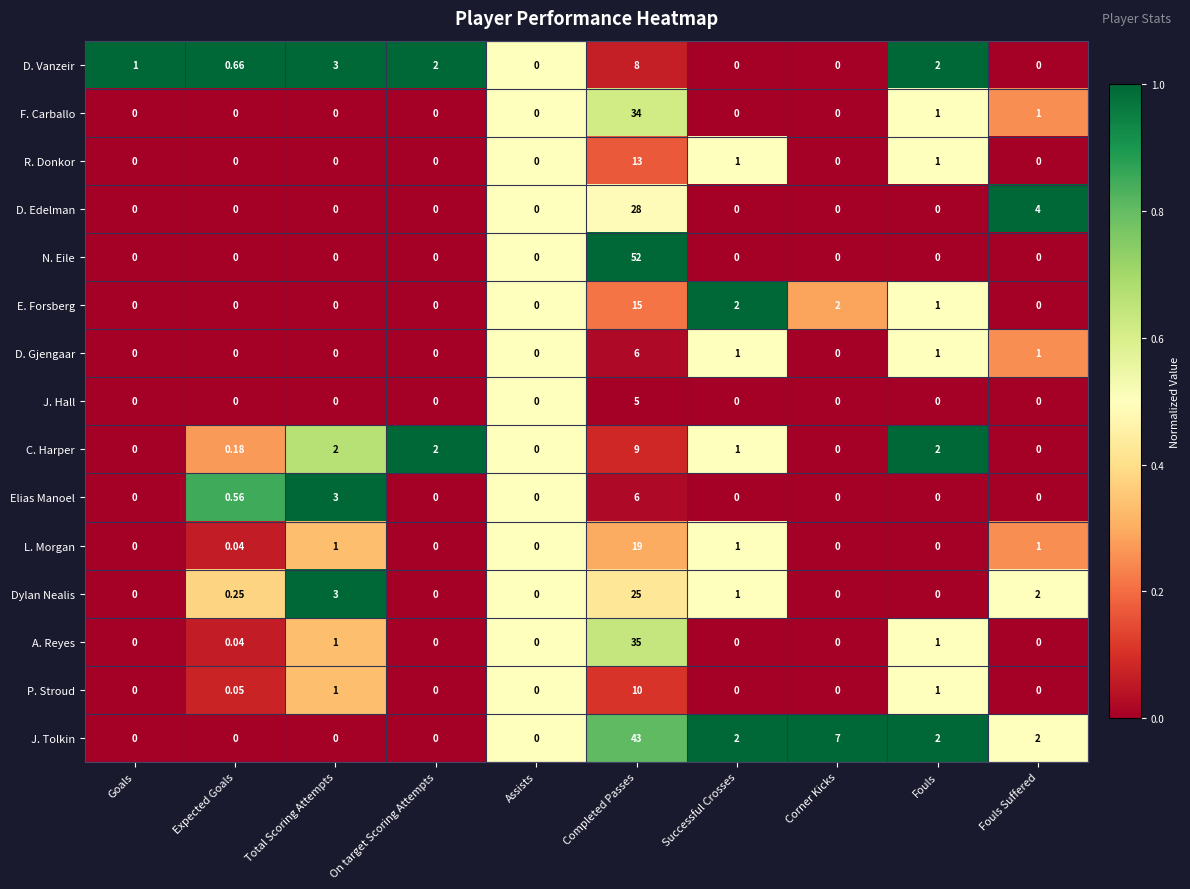

Which series has the largest total across all categories?

J. Tolkin